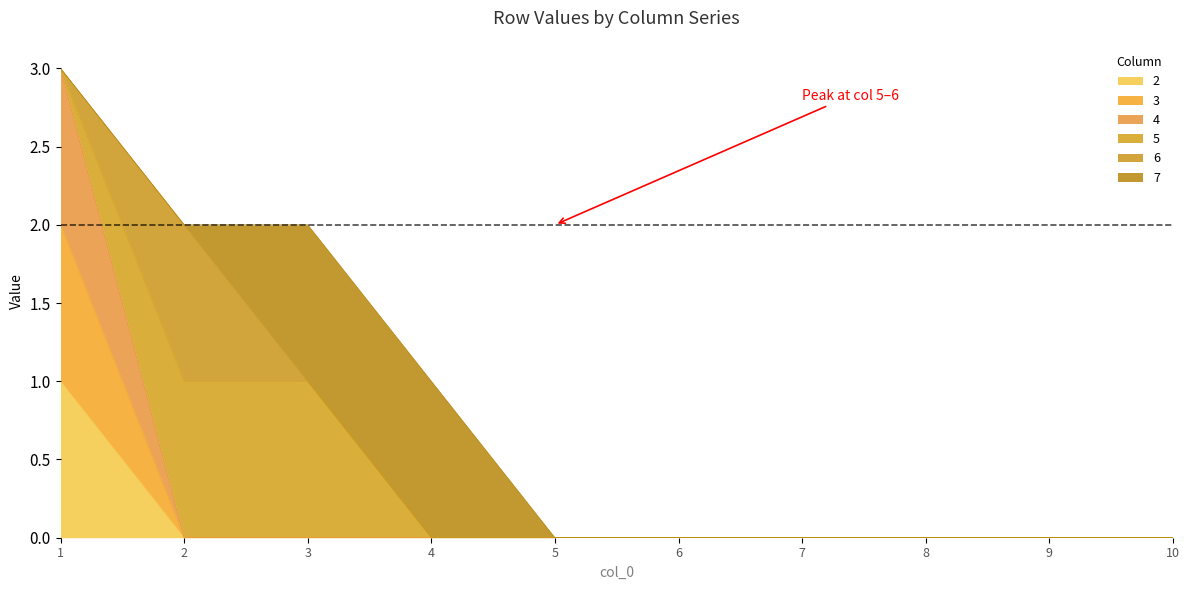

At which label is 3 closest to 1?

1